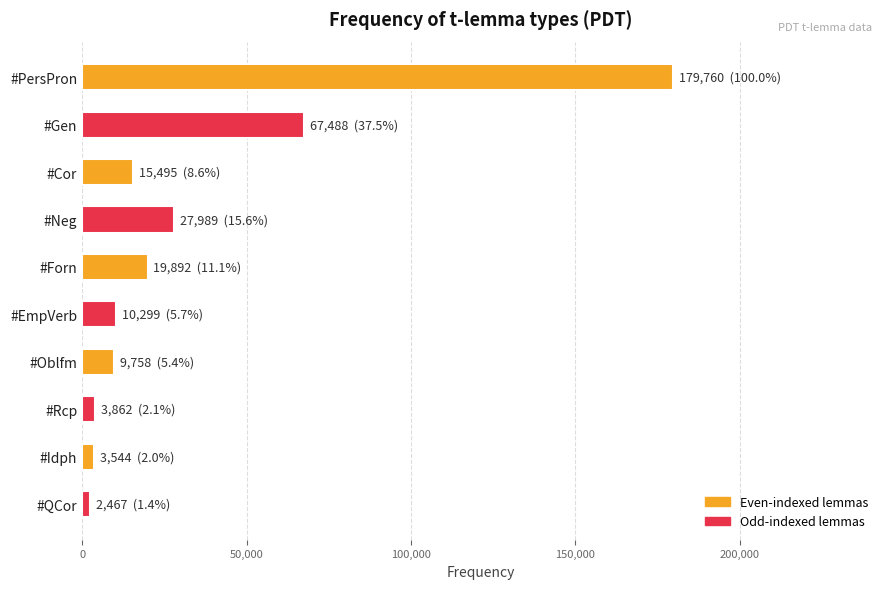

True or false: the data shows 179760 at #PersPron.

True